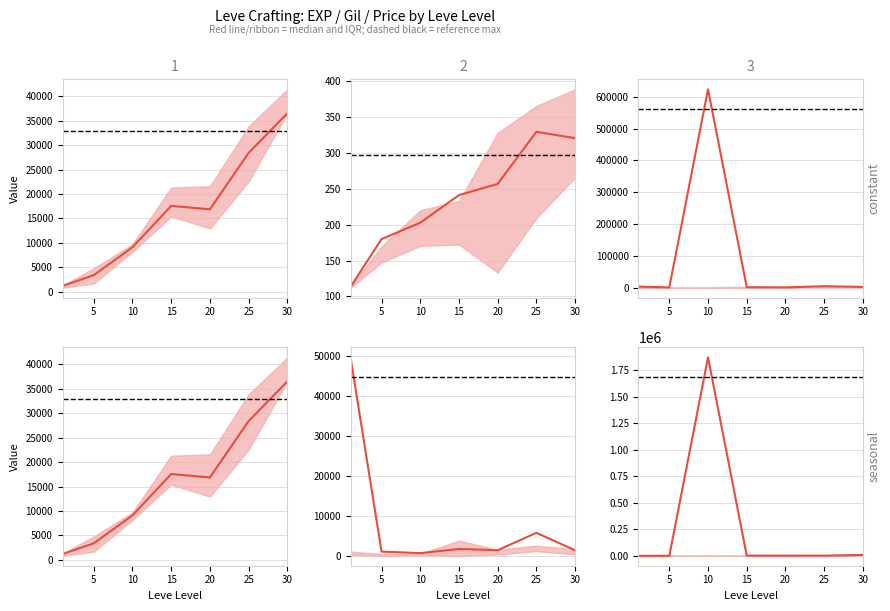

Reading left to right, transcribe all the data shown in this chart.

Leve EXP: 1213.3	3405.0	9106.7	17563.3	16865.0	28393.3	36492.5
Leve Gil: 113.3	180.0	202.8	241.3	257.0	329.7	320.8
currentAveragePrice: 3386.3	829.7	623402.3	1391.0	954.8	4688.5	2355.8
LevePriceNQ: 49761.7	1055.7	668.8	1714.7	1400.0	5763.2	1387.2
LevePriceHQ: 83.2	304.0	1869096.7	1346.0	1451.3	1544.7	8469.5